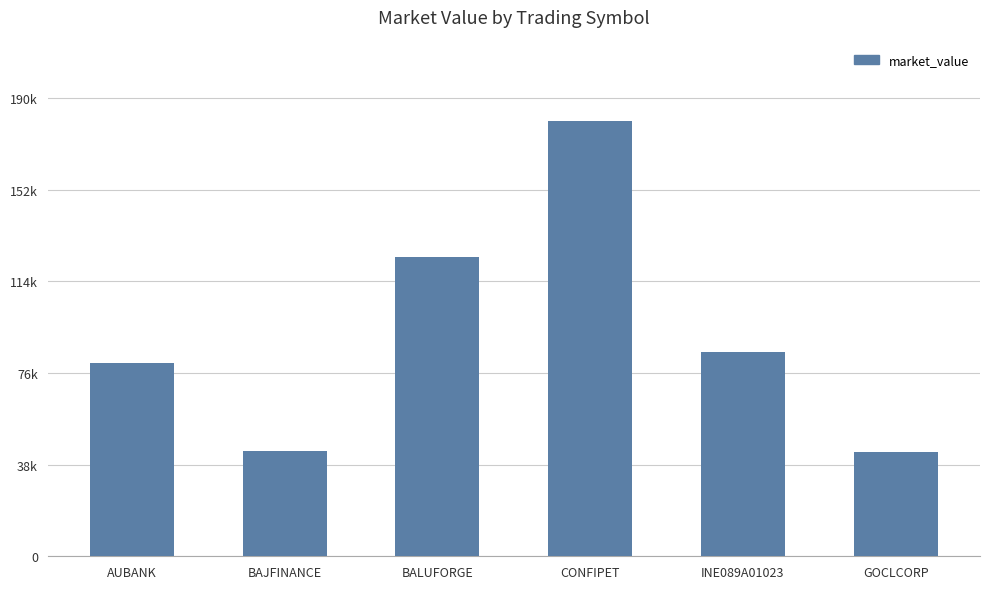

Are the bars horizontal?

No